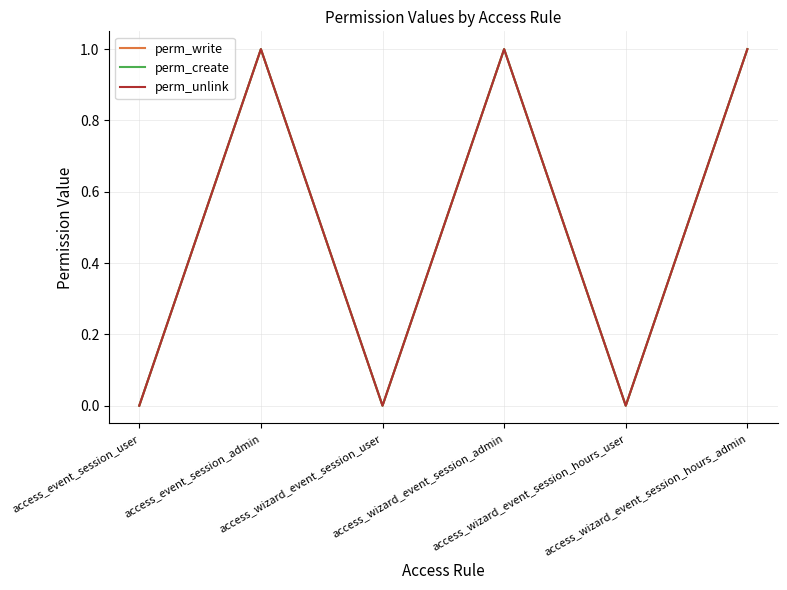

Is it true that perm_create equals 0 at access_wizard_event_session_user?

False